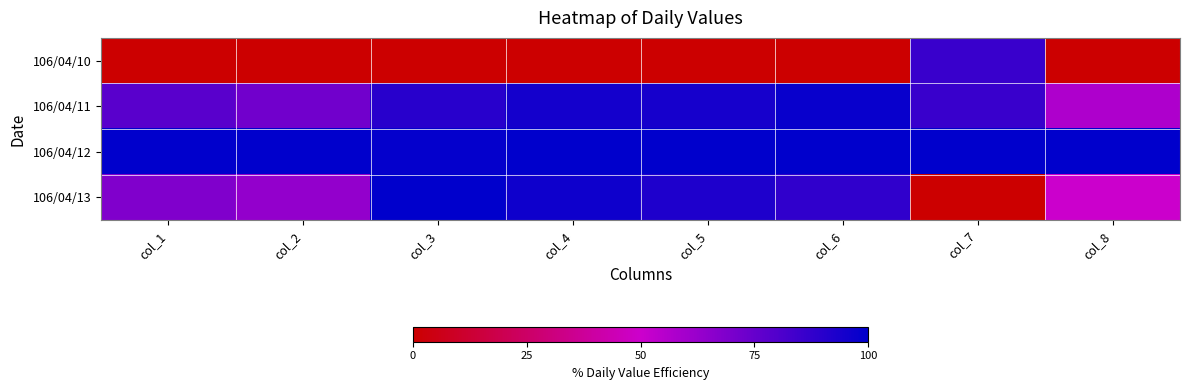

What is the maximum value shown in the chart?

100.0